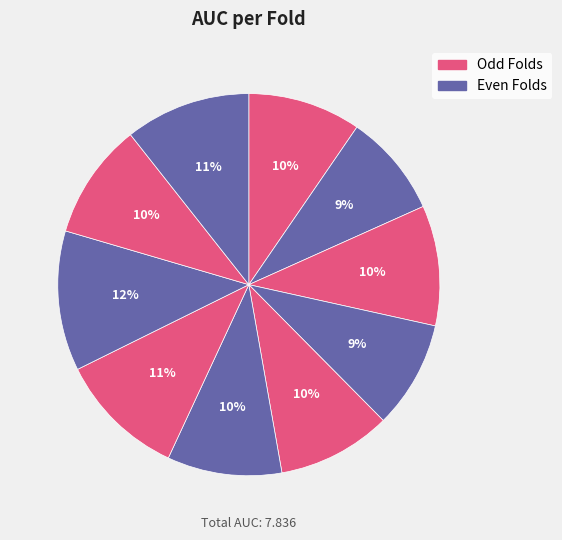

How many slices are in this pie chart?

10